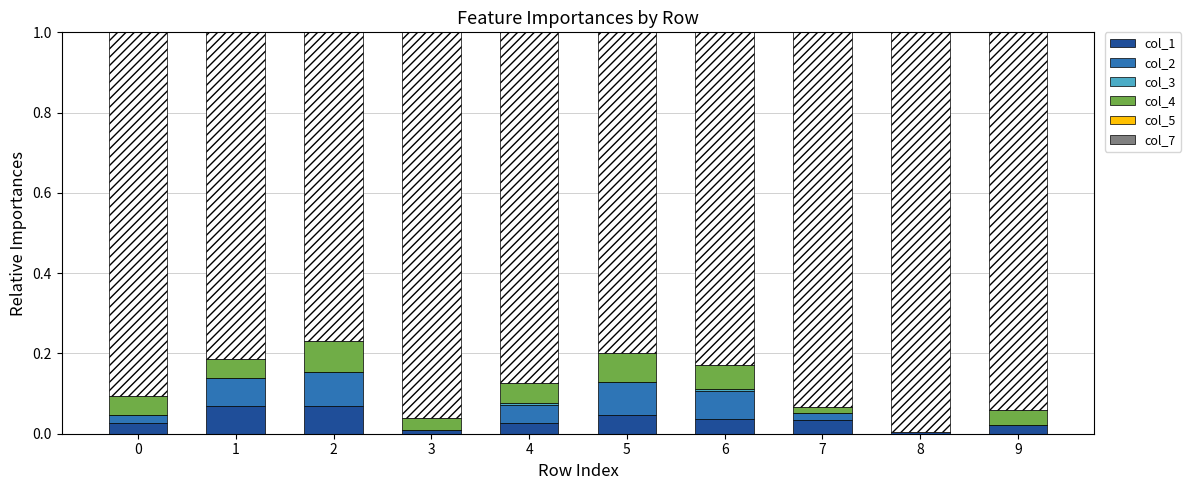

How many bars are there in total?

60